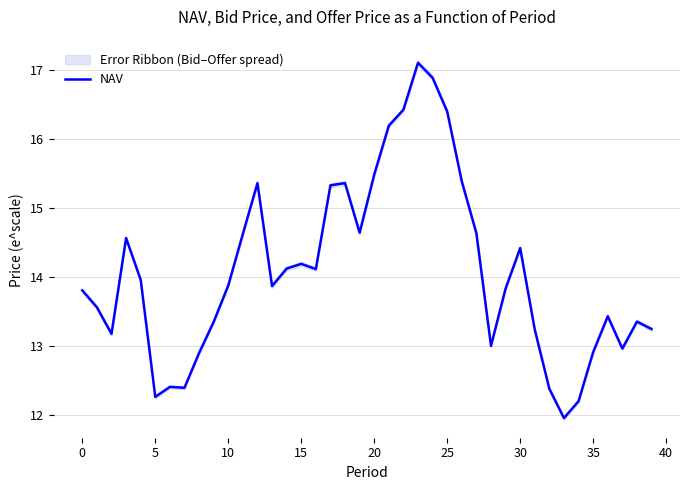

Reading left to right, what are all the values shown in this chart?

13.8	13.6	13.2	14.6	14.0	12.3	12.4	12.4	12.9	13.4	13.9	14.6	15.4	13.9	14.1	14.2	14.1	15.3	15.4	14.6	15.5	16.2	16.4	17.1	16.9	16.4	15.4	14.6	13.0	13.8	14.4	13.2	12.4	12.0	12.2	12.9	13.4	13.0	13.4	13.2